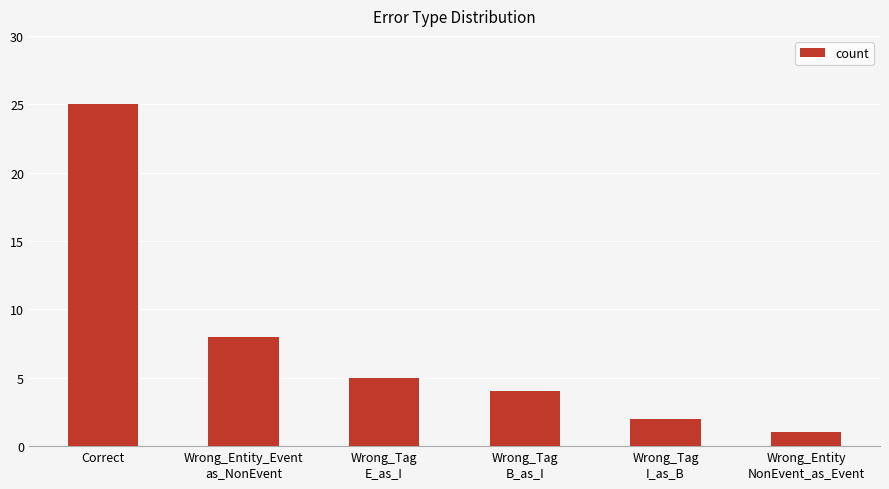

Reading left to right, list all the values displayed in this chart.

25	8	5	4	2	1